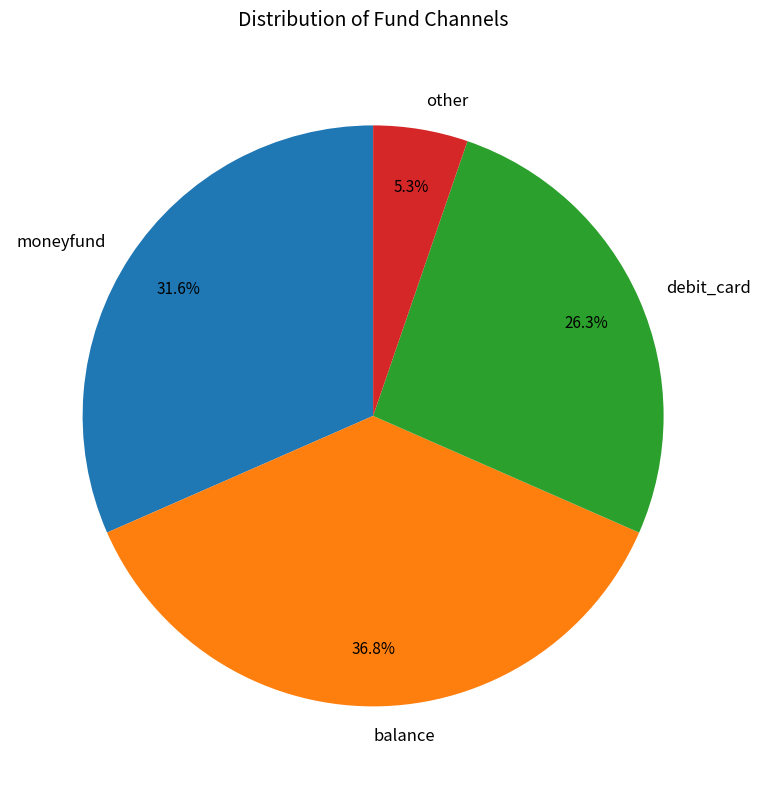

To the nearest percent, what is the difference between the other and balance slice percentages?

32%